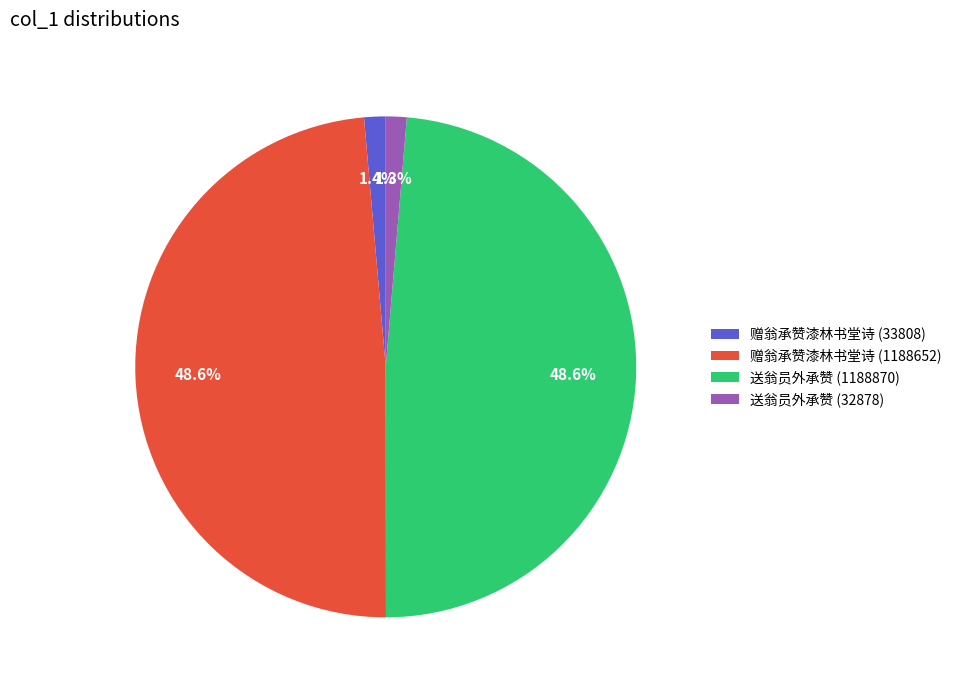

Which has a higher value, 赠翁承赞漆林书堂诗 (1188652) or 赠翁承赞漆林书堂诗 (33808)?

赠翁承赞漆林书堂诗 (1188652)